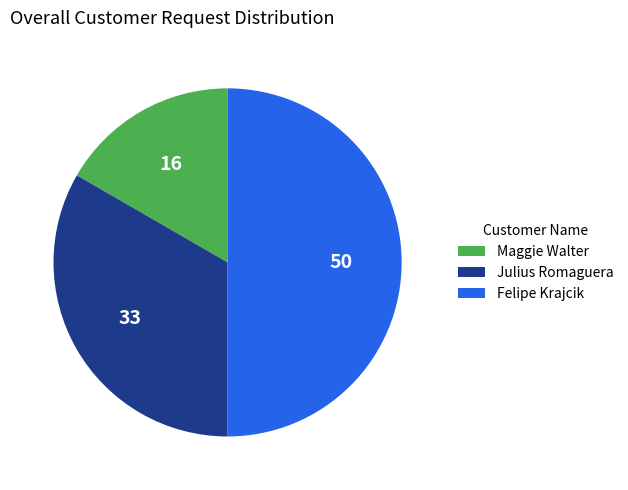

Is Julius Romaguera the majority of the pie?

No